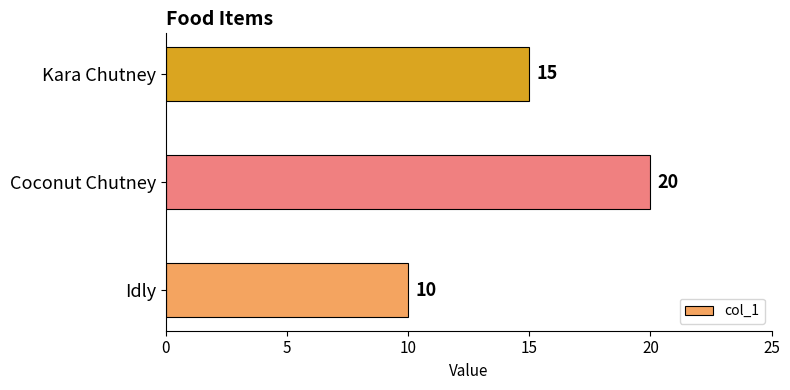

Approximately how many times larger is the value at Idly compared to Coconut Chutney?

0.5